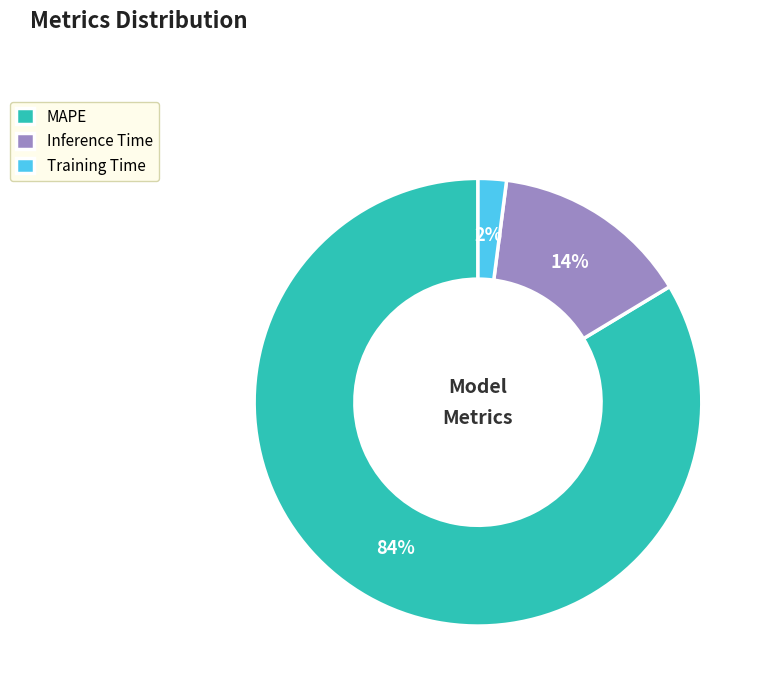

Combined, do Inference Time and Training Time account for over 50%?

No